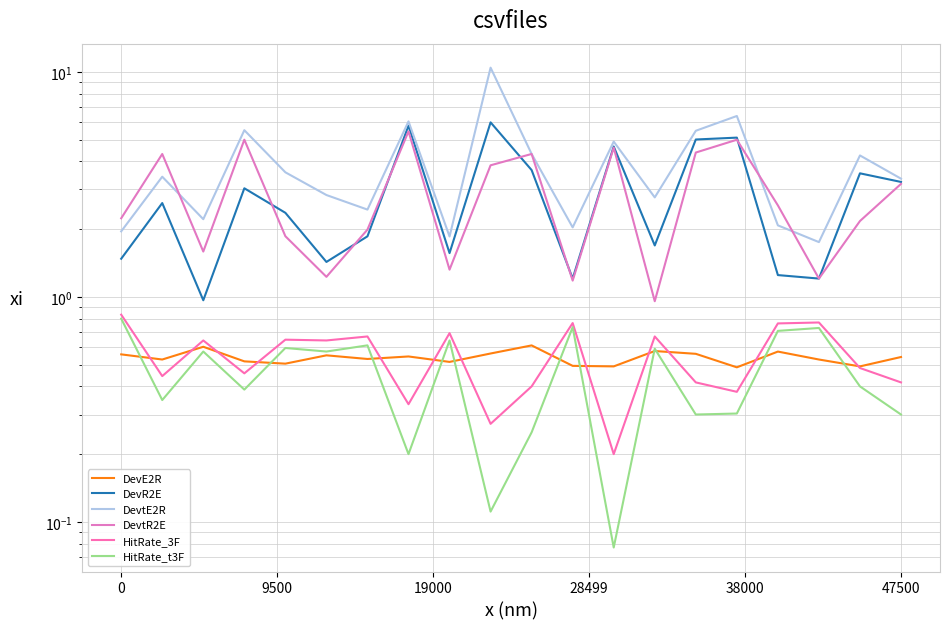

Does the chart display data point markers on the line(s)?

No